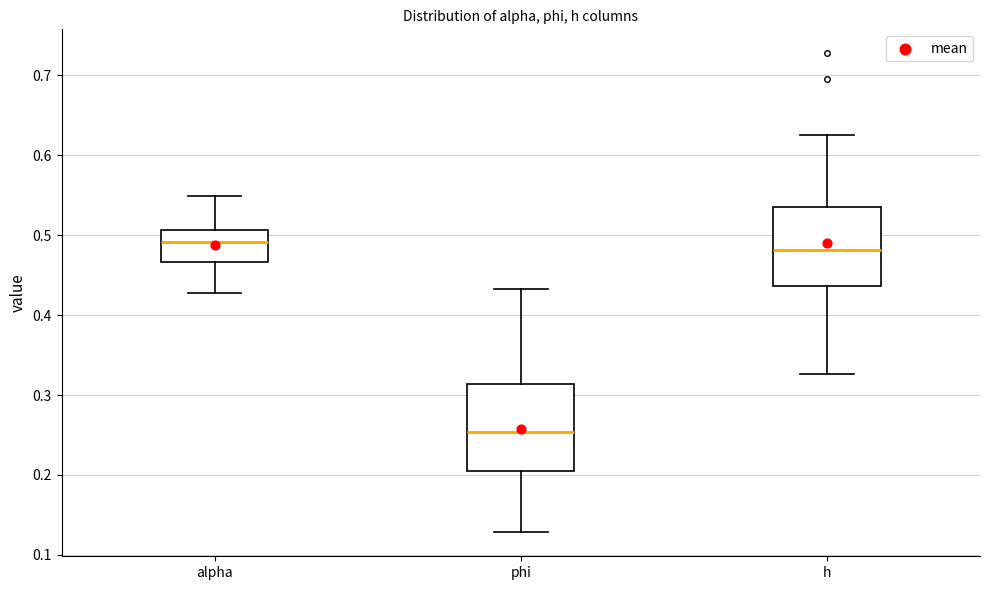

Reading left to right, transcribe this box plot: for each box, give where its median line is, the range the box spans, and where its two whiskers end, as read against the y-axis. The values are not printed on the chart, so give them approximately, as read against the axis.

alpha: median 0.49, box 0.47 to 0.51, whiskers 0.43 to 0.55
phi: median 0.25, box 0.20 to 0.31, whiskers 0.13 to 0.43
h: median 0.48, box 0.44 to 0.53, whiskers 0.33 to 0.63